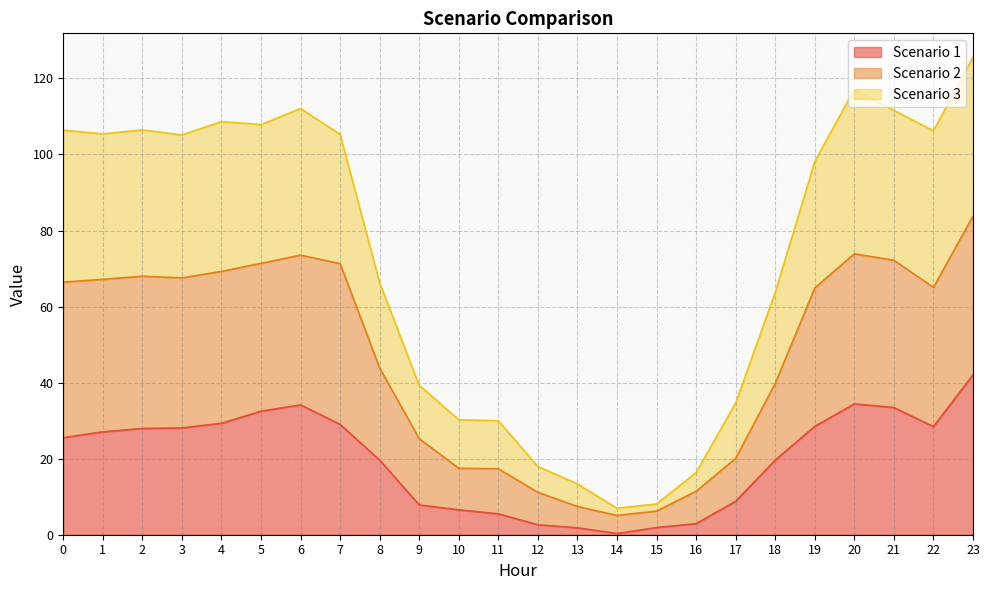

What is the total value across all series at 8?

66.2